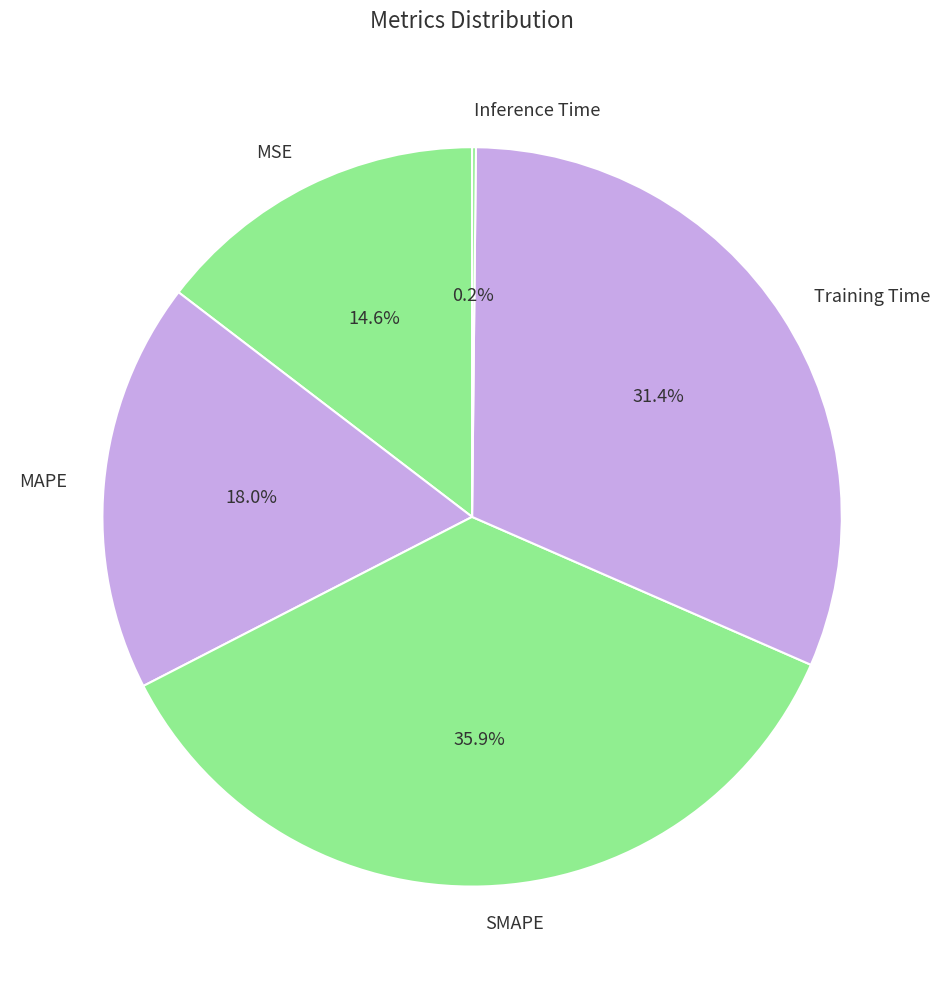

True or false: SMAPE accounts for 25% of the total.

False